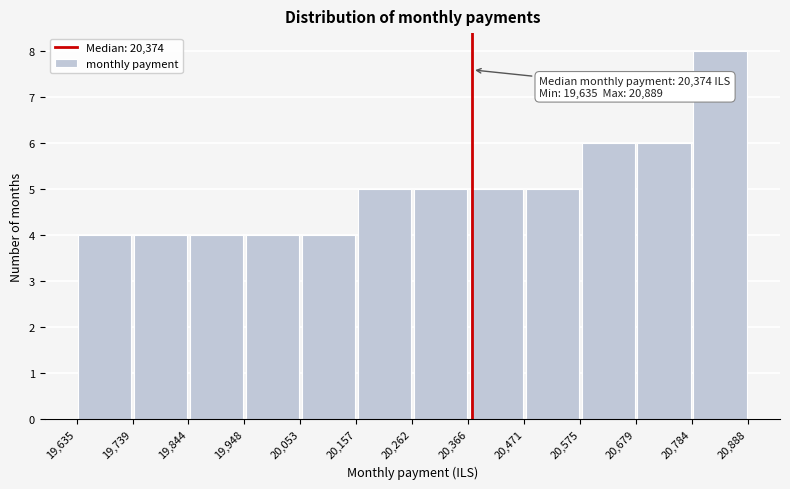

Over which range of the x-axis is the bar tallest?

20,784 to 20,888